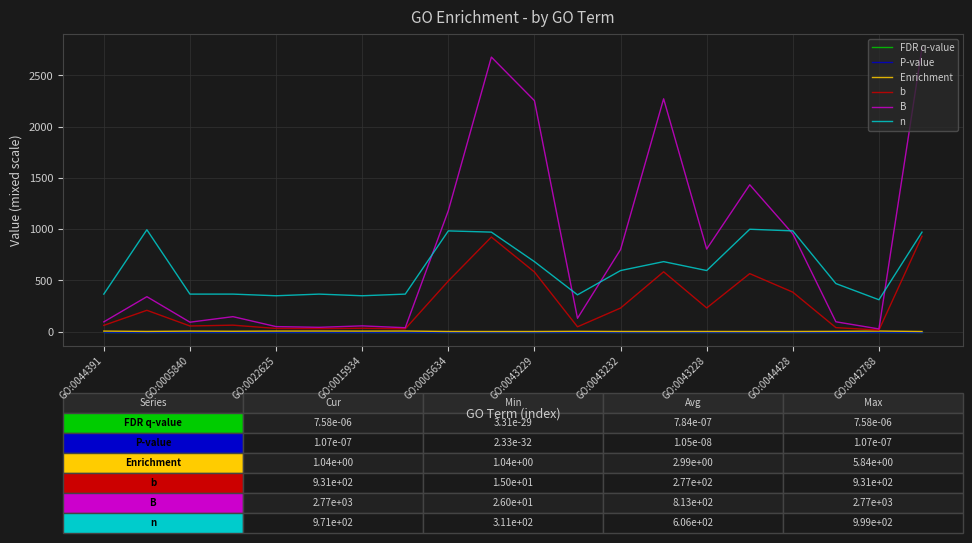

What is the maximum value shown in the chart?

2768.0